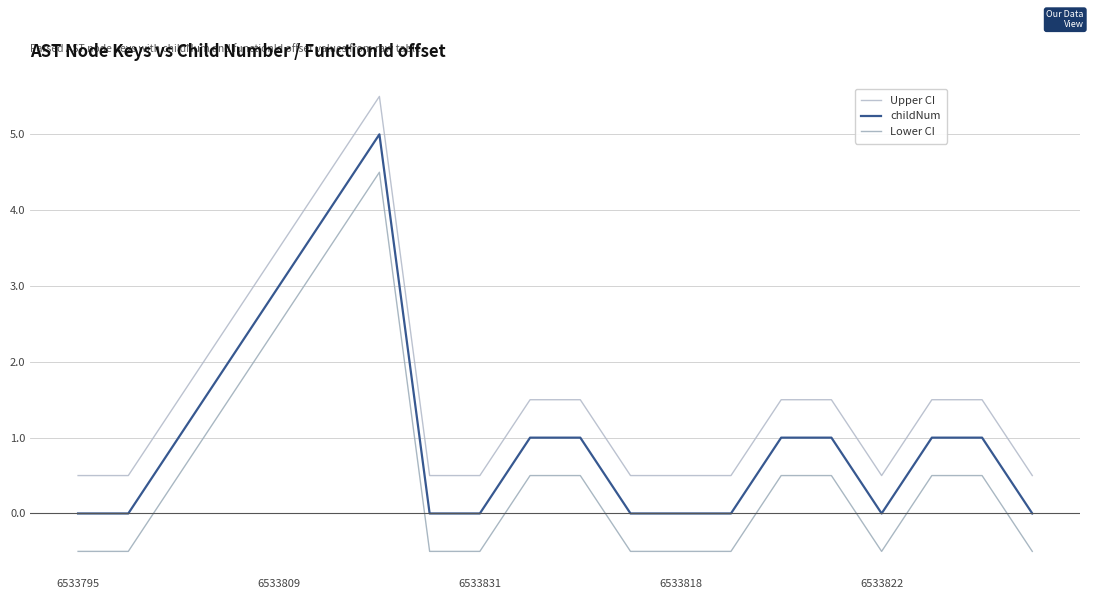

How many lines are shown in the chart?

3